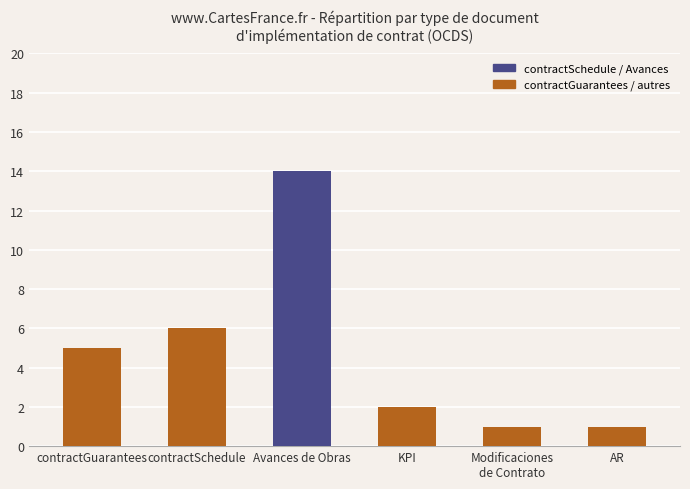

The value at Avances de Obras is 18. True or false?

False